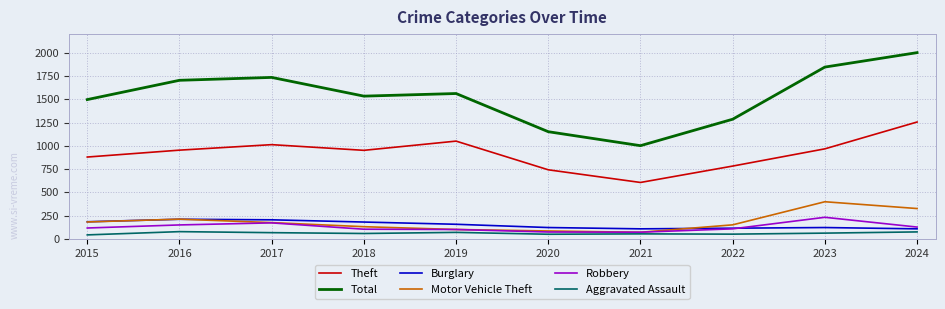

What value does the Robbery series have at 2024?

128